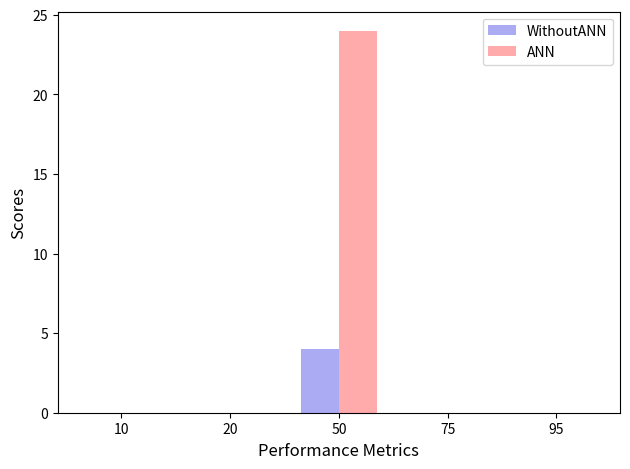

True or false: ANN has a value of 24 at 50.

True